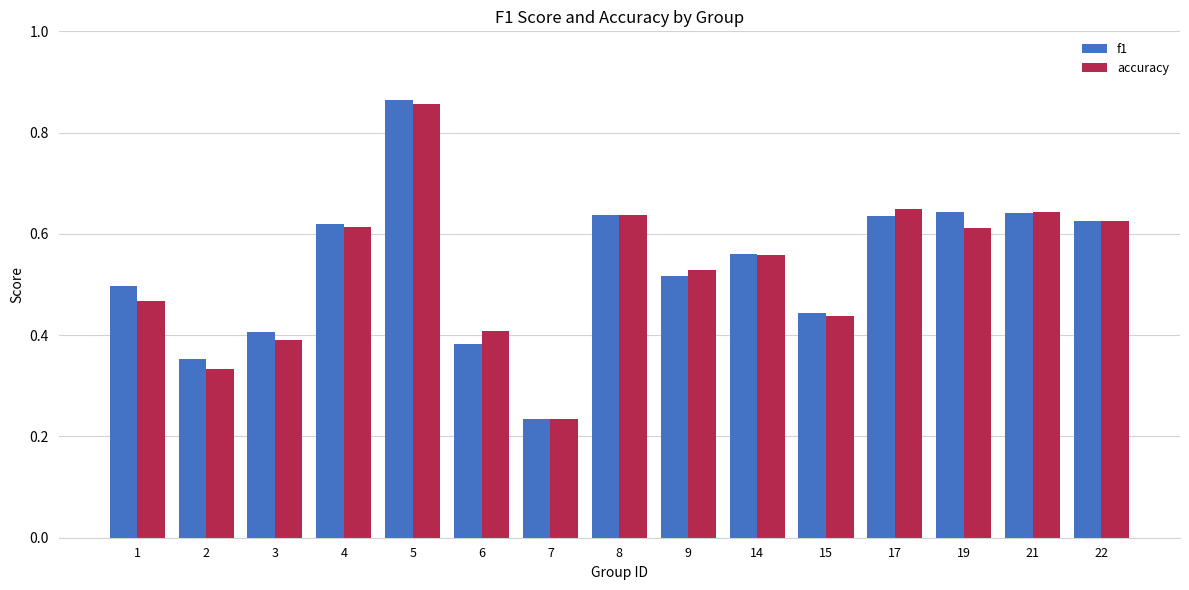

How many bars are there in total?

30